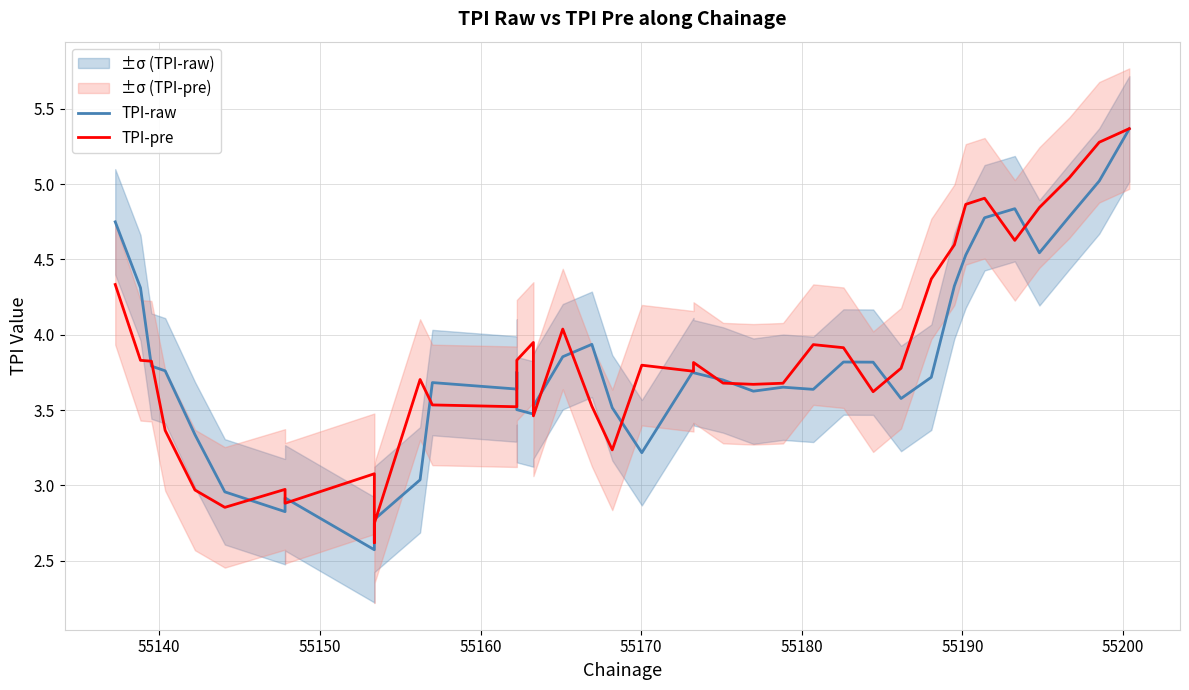

What is the greatest value displayed?

5.4